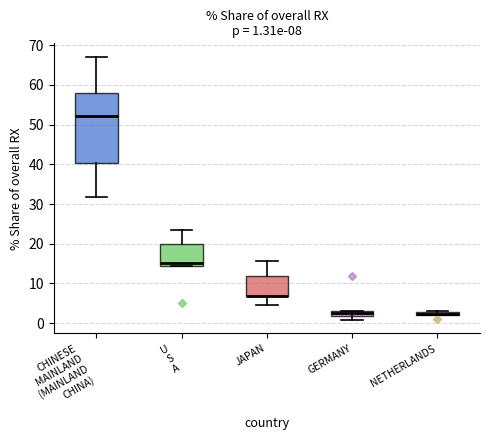

Comparing the boxes themselves (not the whiskers), which one is the tallest?

CHINESE MAINLAND (MAINLAND CHINA)